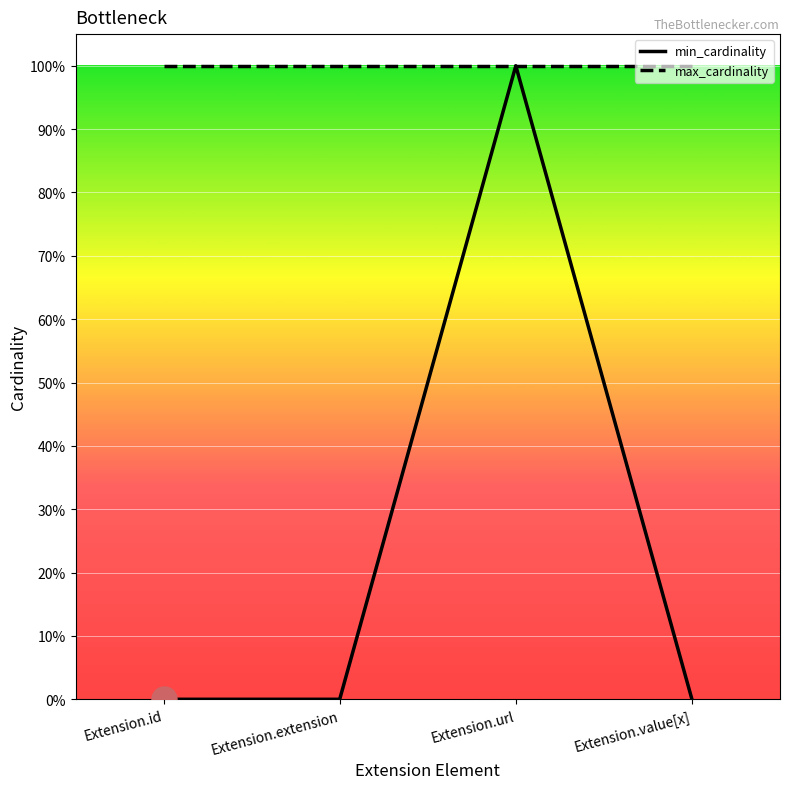

How many lines are shown in the chart?

2